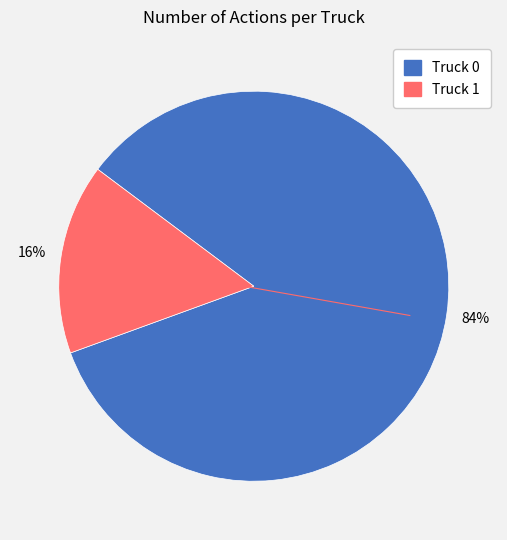

Count the number of slices in the pie.

2